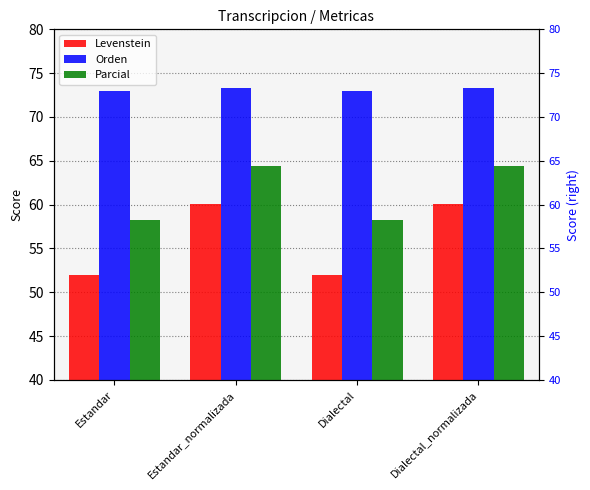

Which category has the lowest value across all series?

Estandar